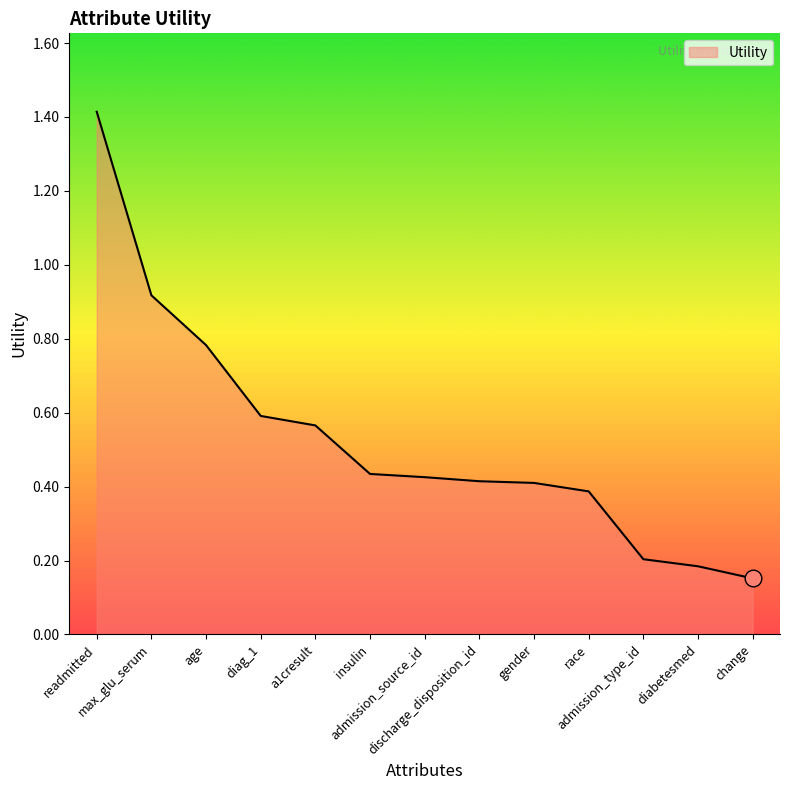

How many distinct data groups are displayed?

1